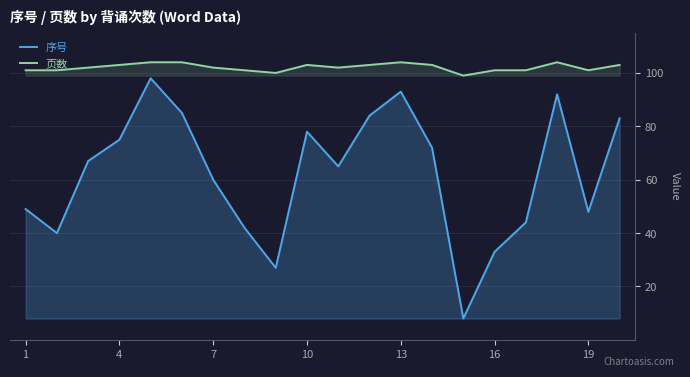

True or false: 序号 and 页数 cross at least once.

False